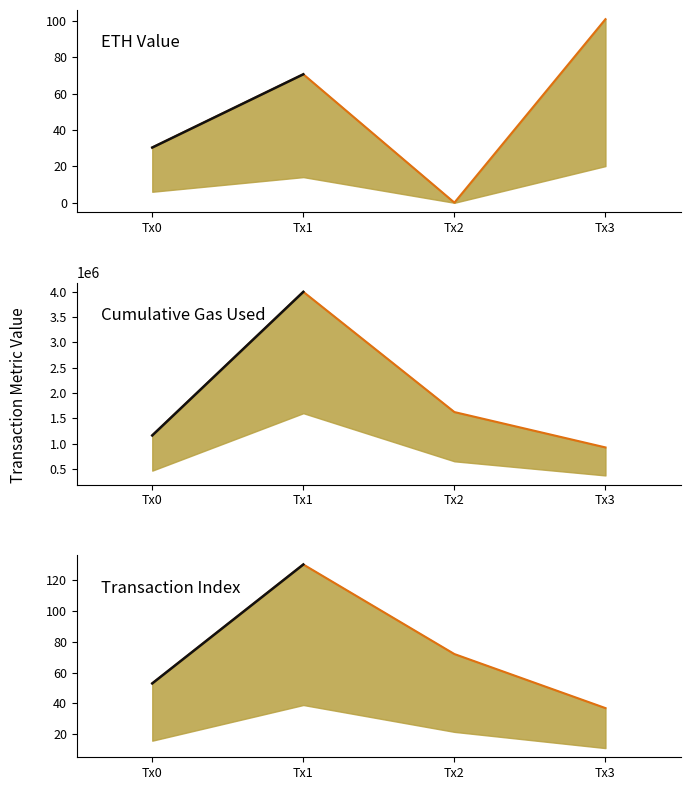

True or false: cumulativeGasUsed upper and eth value upper cross at least once.

False